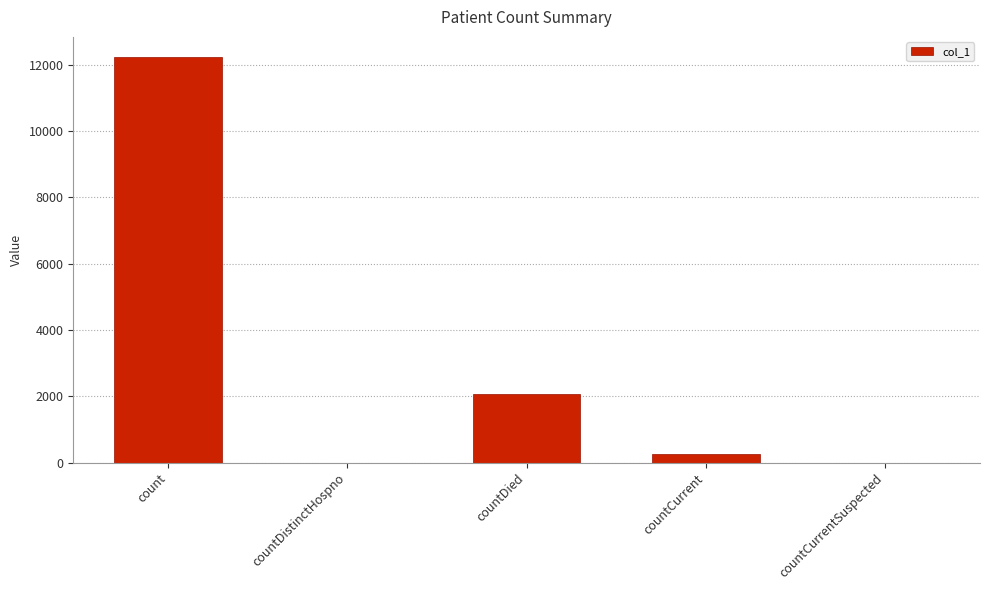

What is the maximum value shown in the chart?

12231